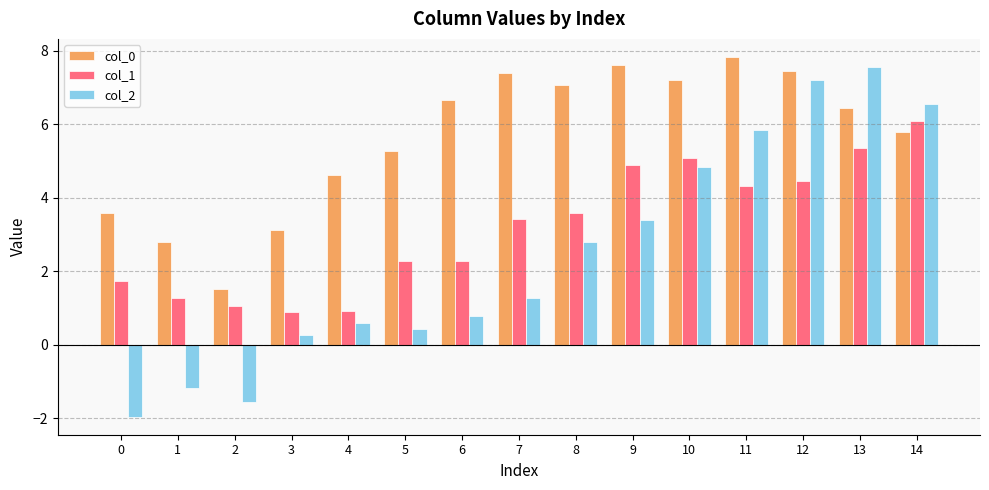

What is the difference between the highest and lowest values at 2?

3.1